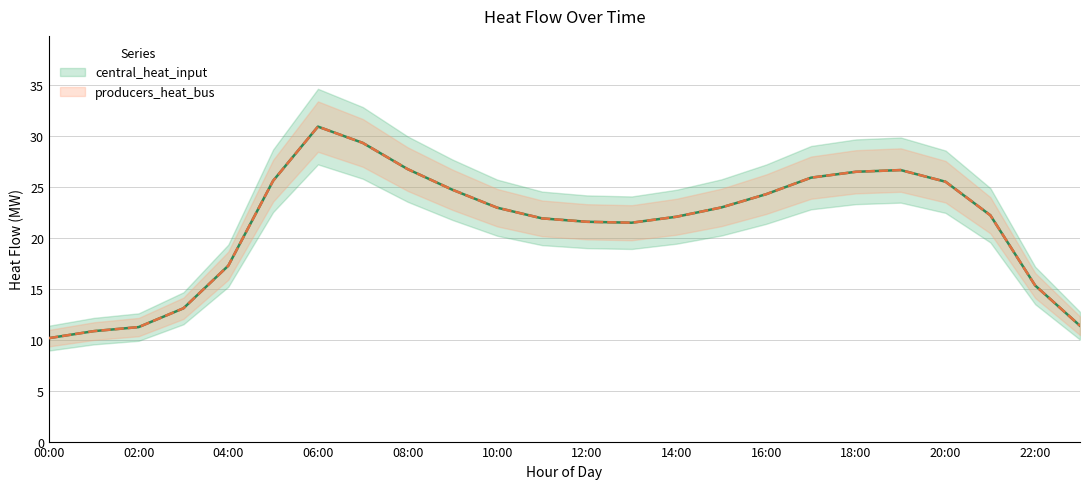

Which series has the largest total across all categories?

central_heat_input